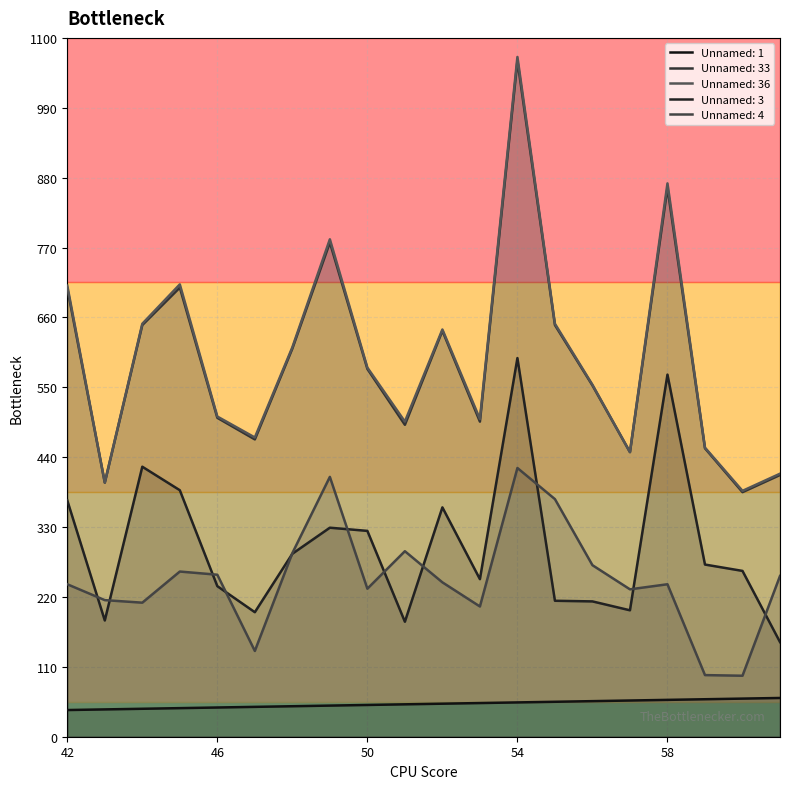

Which category has the highest value across all series?

54